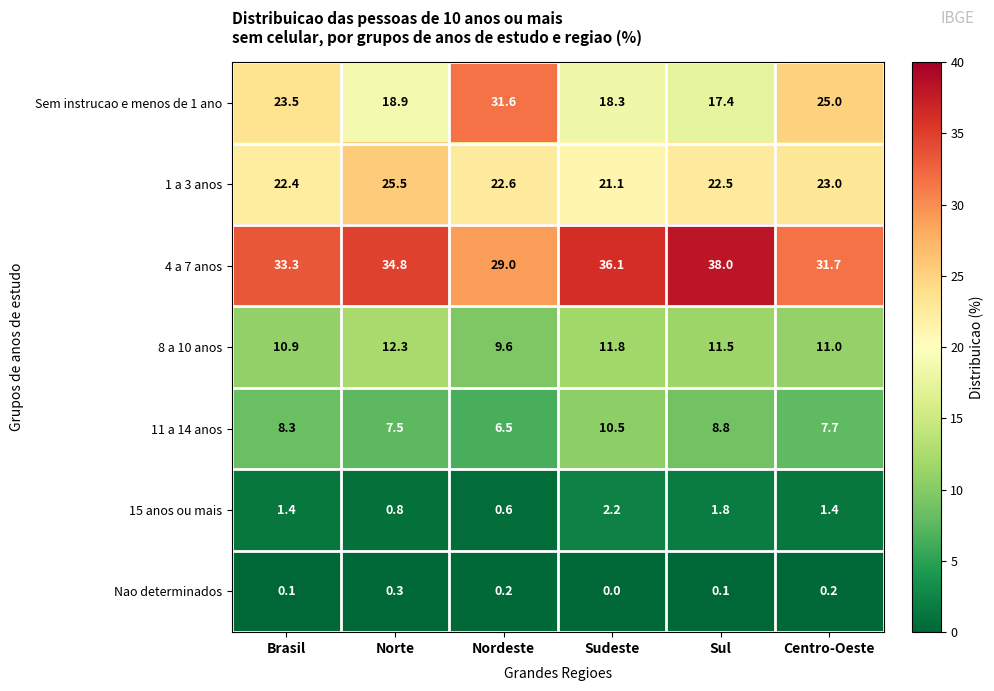

What is the difference between the Sem instrucao e menos de 1 ano values at Centro-Oeste and Norte?

6.1